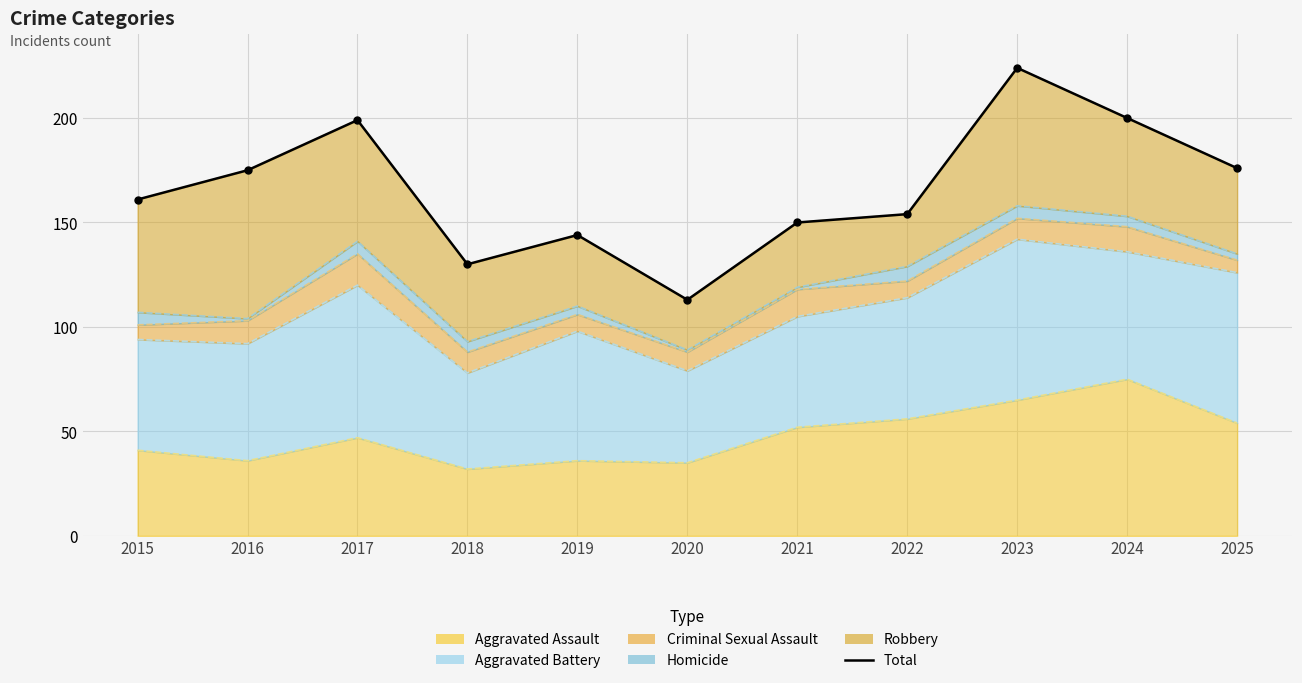

At which category does the data reach its first local valley?

2018